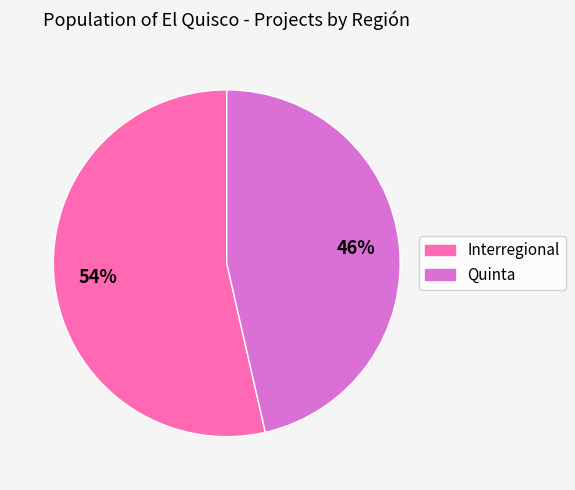

To the nearest percent, what percentage of the pie is Interregional?

54%